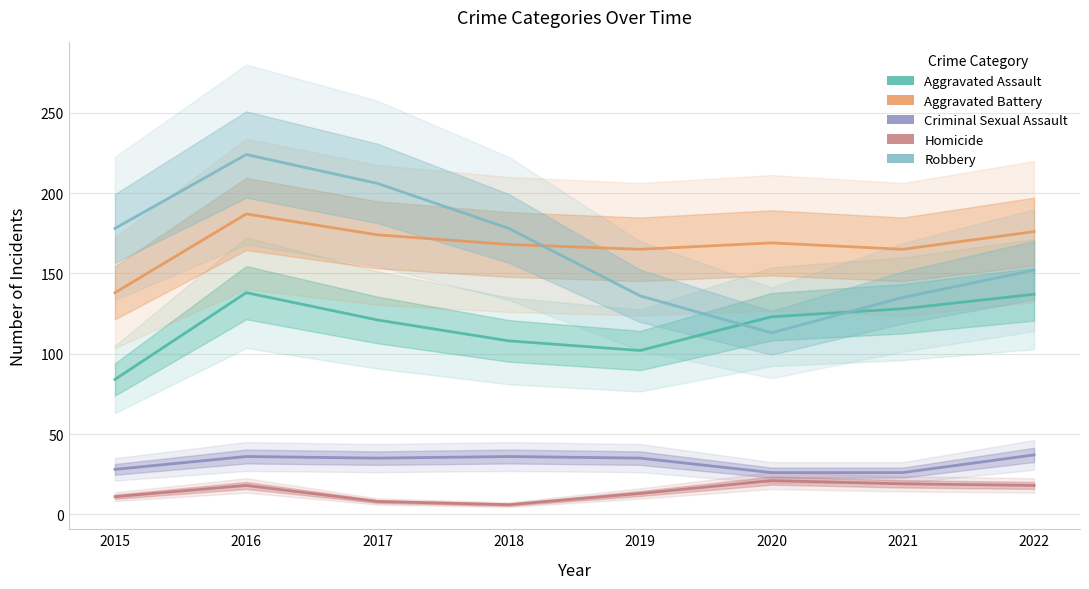

Where is Criminal Sexual Assault nearest to the value 31?

2015